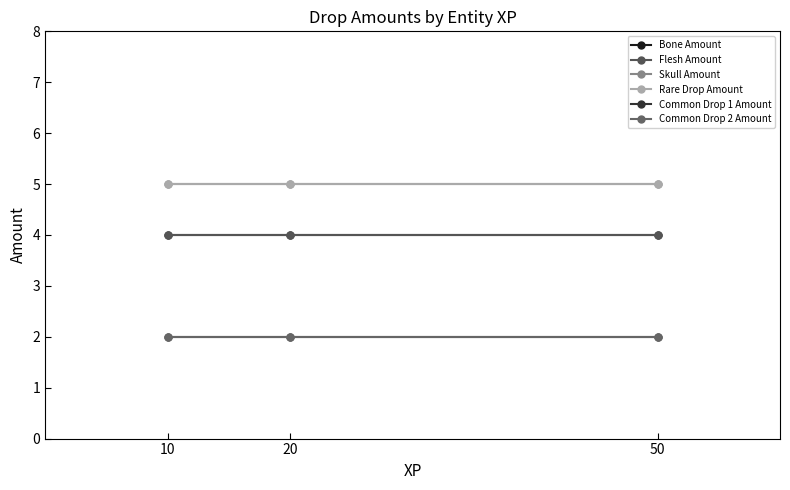

At 20, list the series in order from smallest to largest.

Common Drop 1 Amount, Common Drop 2 Amount, Bone Amount, Flesh Amount, Skull Amount, Rare Drop Amount